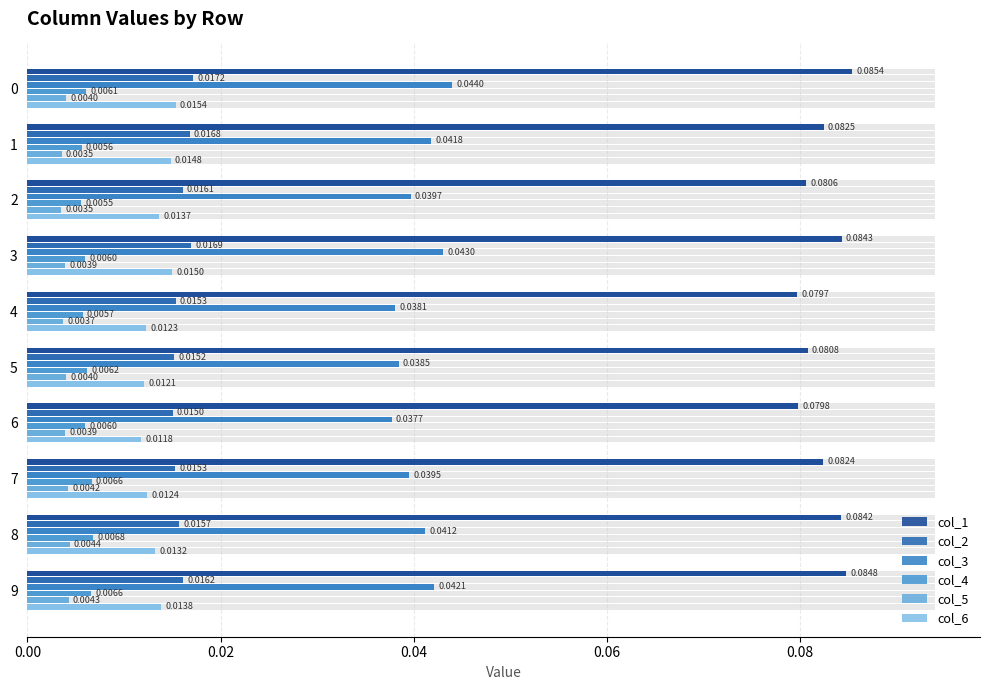

What are all the series names shown in the legend?

col_1, col_2, col_3, col_4, col_5, col_6